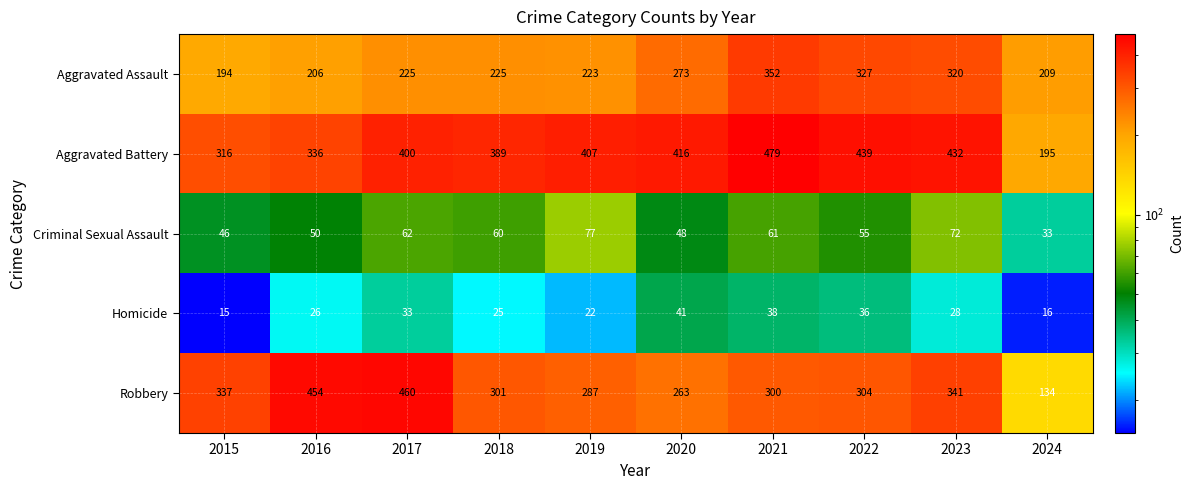

What is the difference between the maximum and minimum values in the Robbery series?

326